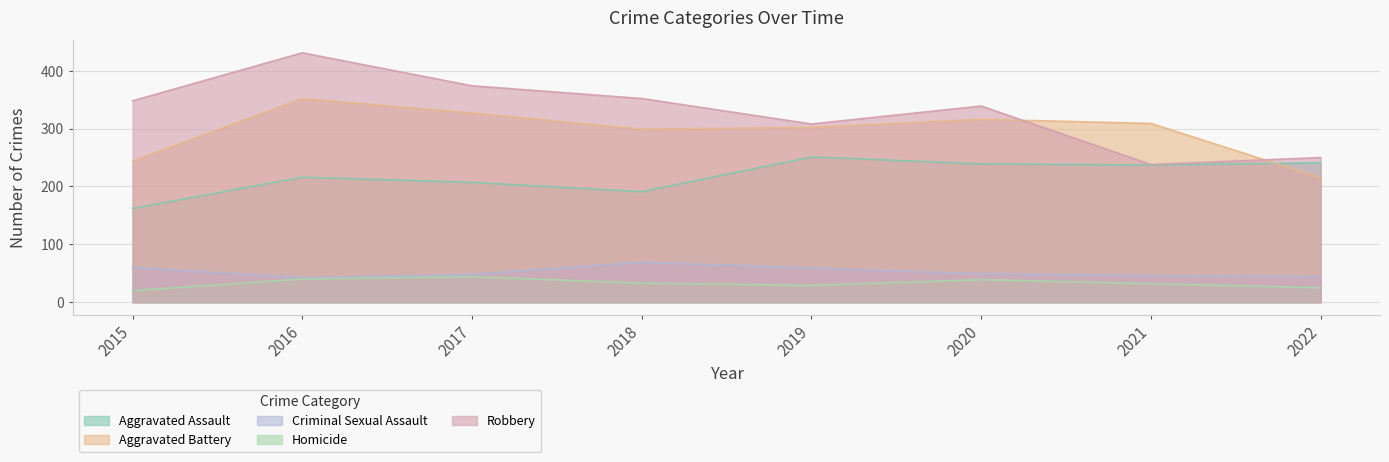

Which category has the lowest value in the Aggravated Battery series?

2022